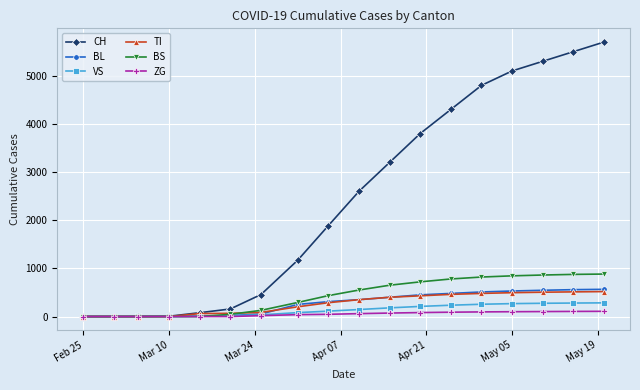

What is the difference between the maximum and minimum values in the VS series?

284